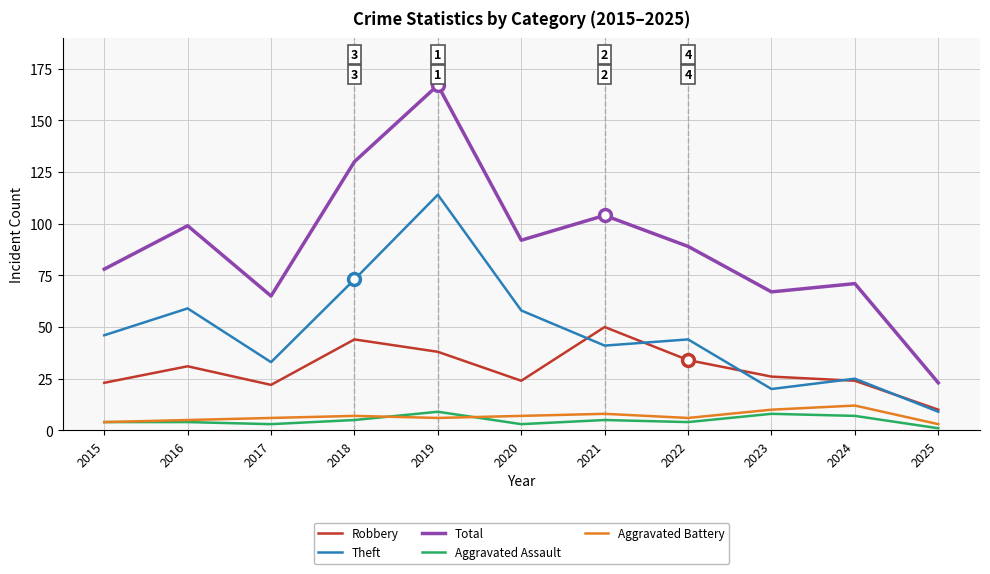

Is it true that Aggravated Assault equals 4 at 2016?

True